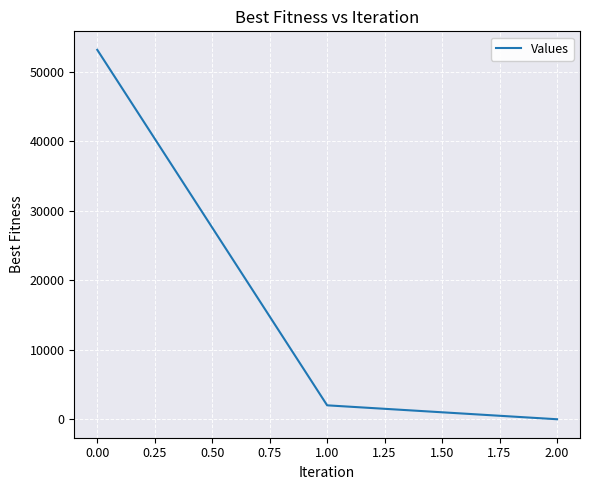

What is the maximum value shown in the chart?

53182.2